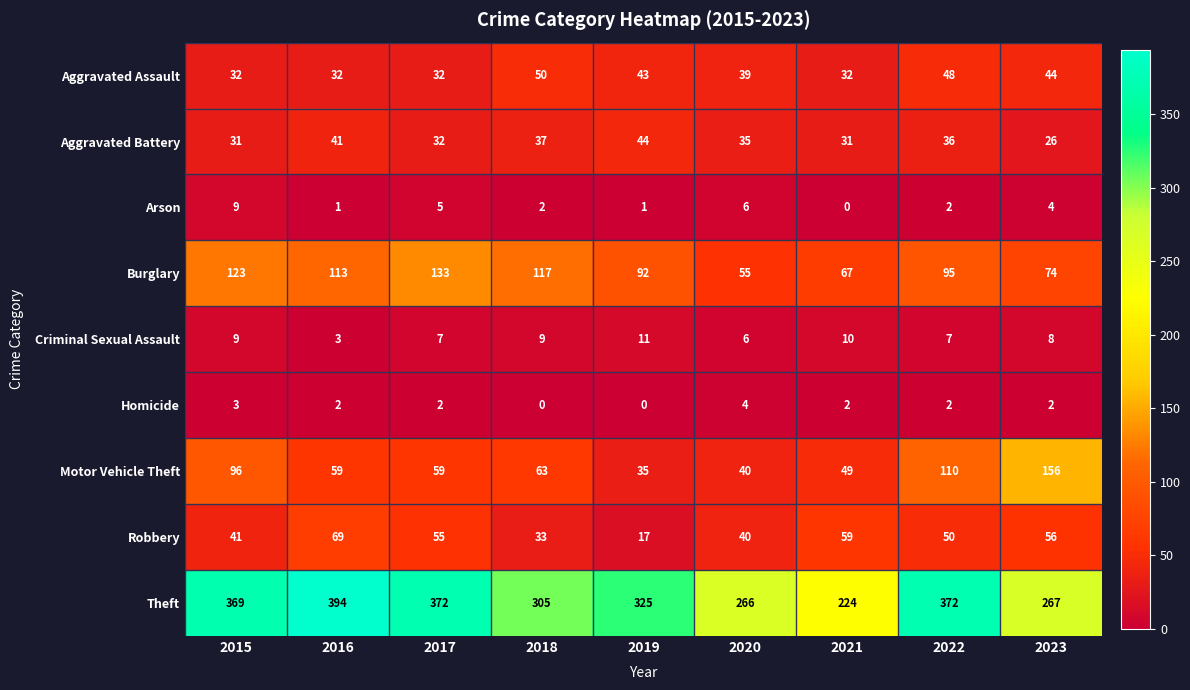

What is the difference between the Theft values at 2021 and 2023?

43